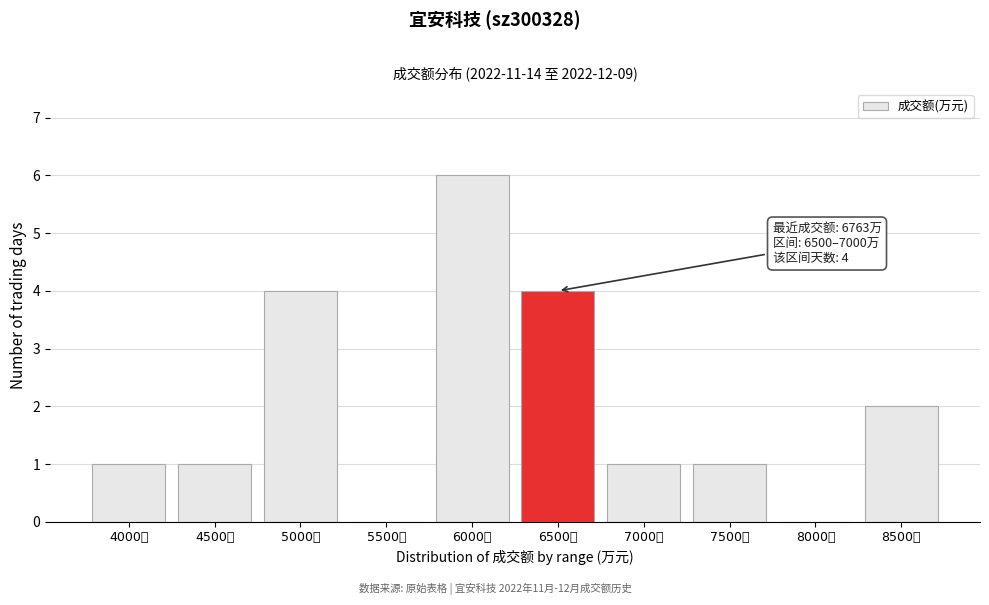

Reading left to right, list all the values displayed in this chart.

4000万=1	4500万=1	5000万=4	5500万=0	6000万=6	6500万=4	7000万=1	7500万=1	8000万=0	8500万=2